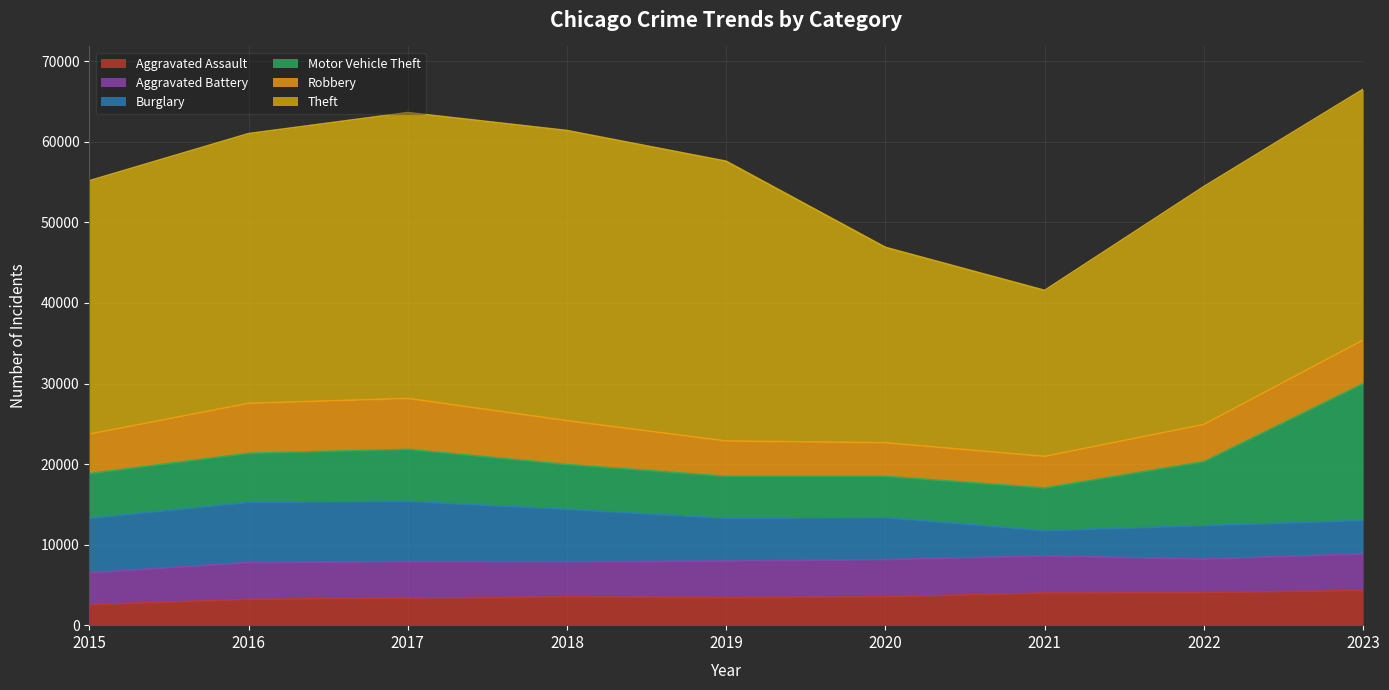

At which label does Burglary reach its minimum?

2021